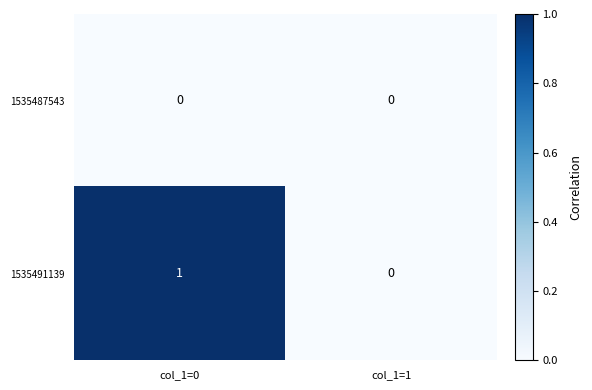

At which category is the sum across all series the highest?

col_1=0